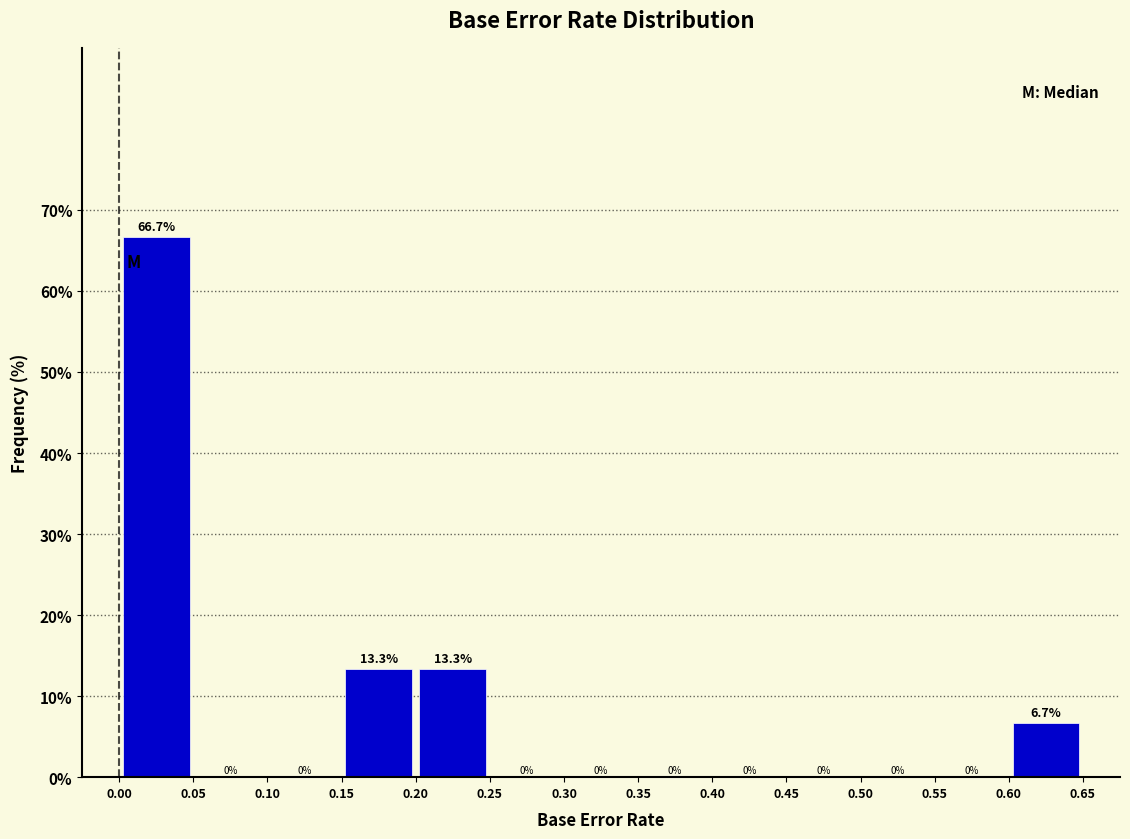

Reading left to right, list every bar in this chart as the range it spans on the x-axis followed by its height.

0.00 to 0.05: 66.7
0.05 to 0.10: 0.0
0.10 to 0.15: 0.0
0.15 to 0.20: 13.3
0.20 to 0.25: 13.3
0.25 to 0.30: 0.0
0.30 to 0.35: 0.0
0.35 to 0.40: 0.0
0.40 to 0.45: 0.0
0.45 to 0.50: 0.0
0.50 to 0.55: 0.0
0.55 to 0.60: 0.0
0.60 to 0.65: 6.7